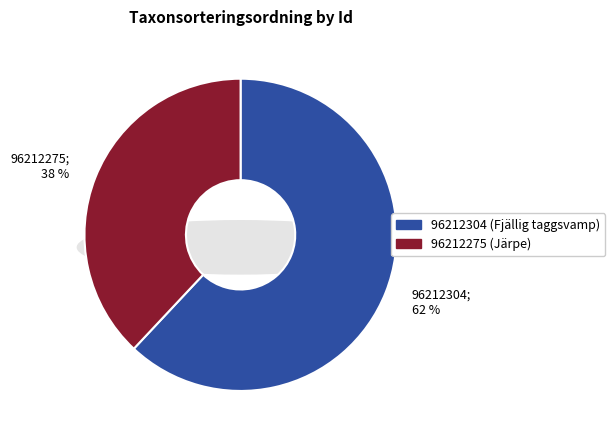

Does 96212304 account for over 50% of the chart?

Yes